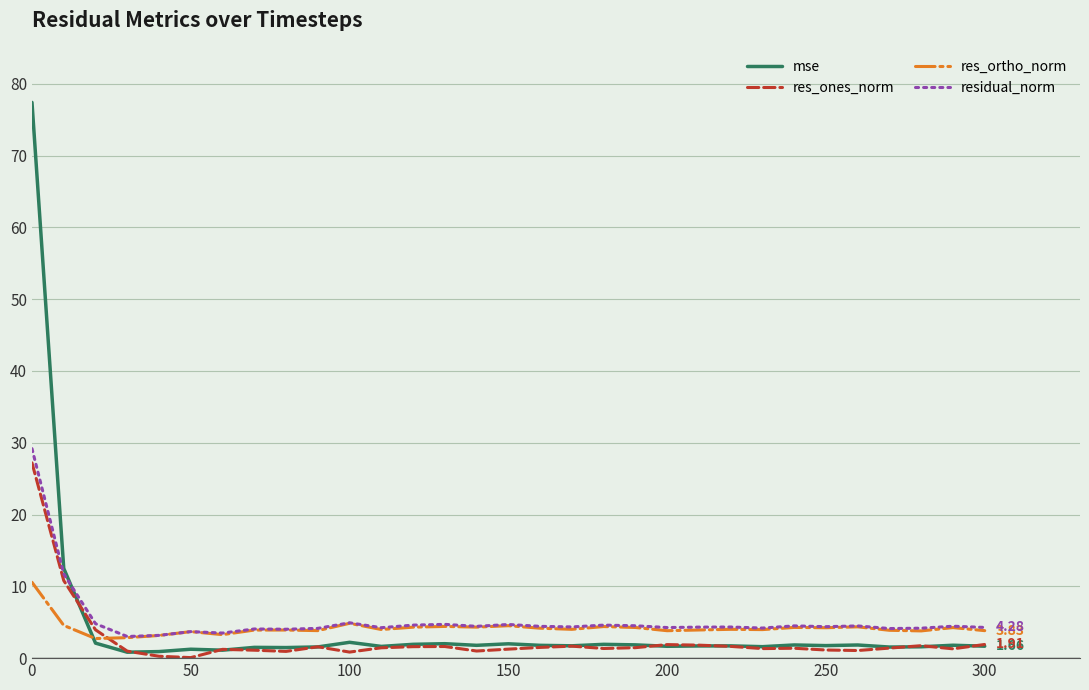

Which series has the widest spread of values?

mse